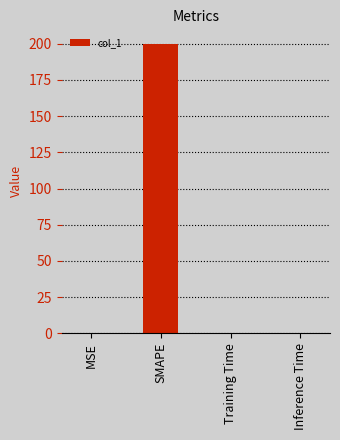

Is it true that the value at Inference Time is 0.0?

True